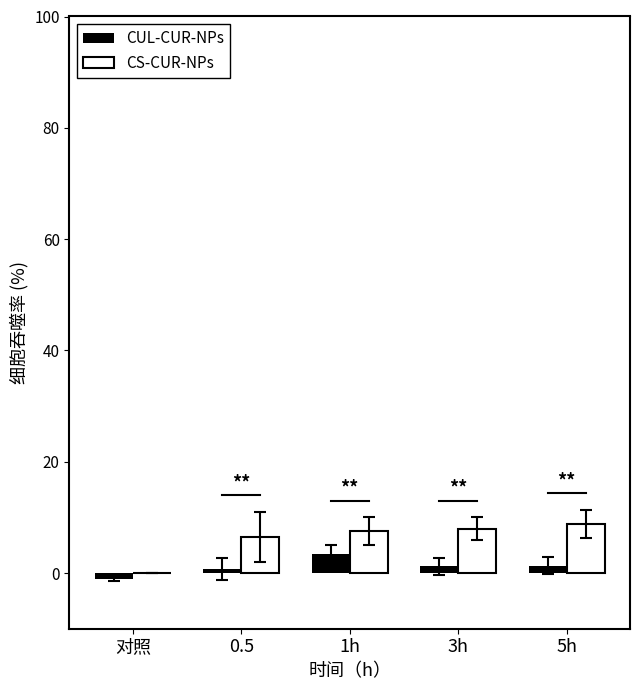

What is the sum of all CUL-CUR-NPs values?

5.8